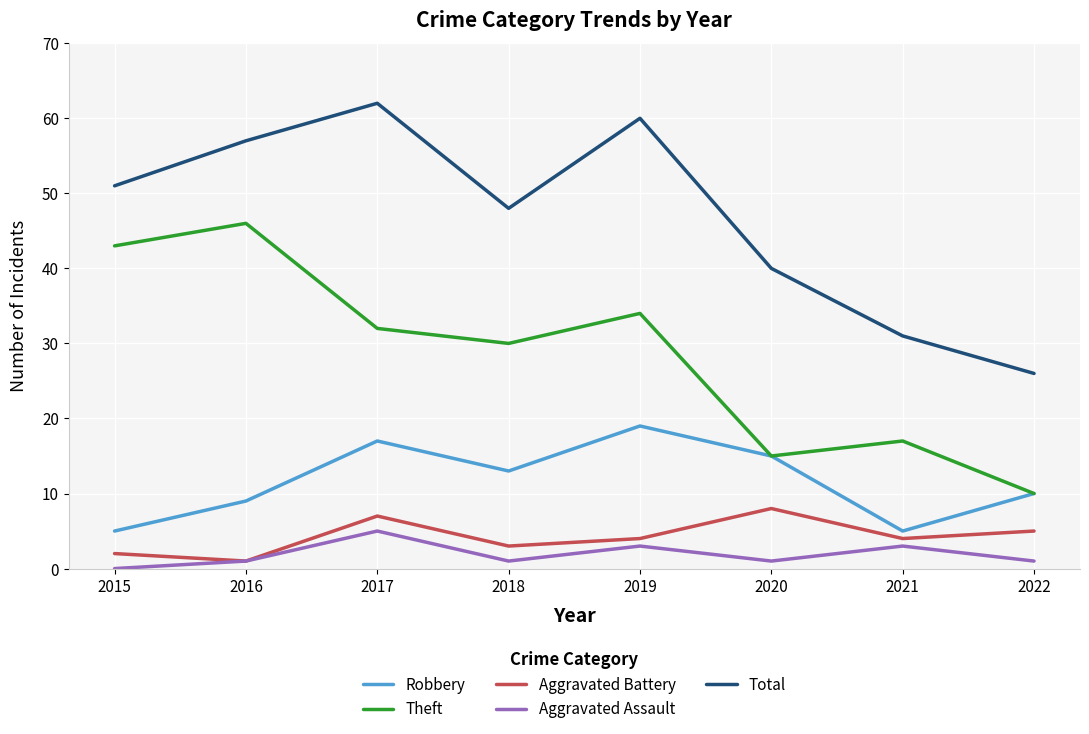

What is the average value of the Robbery series?

12